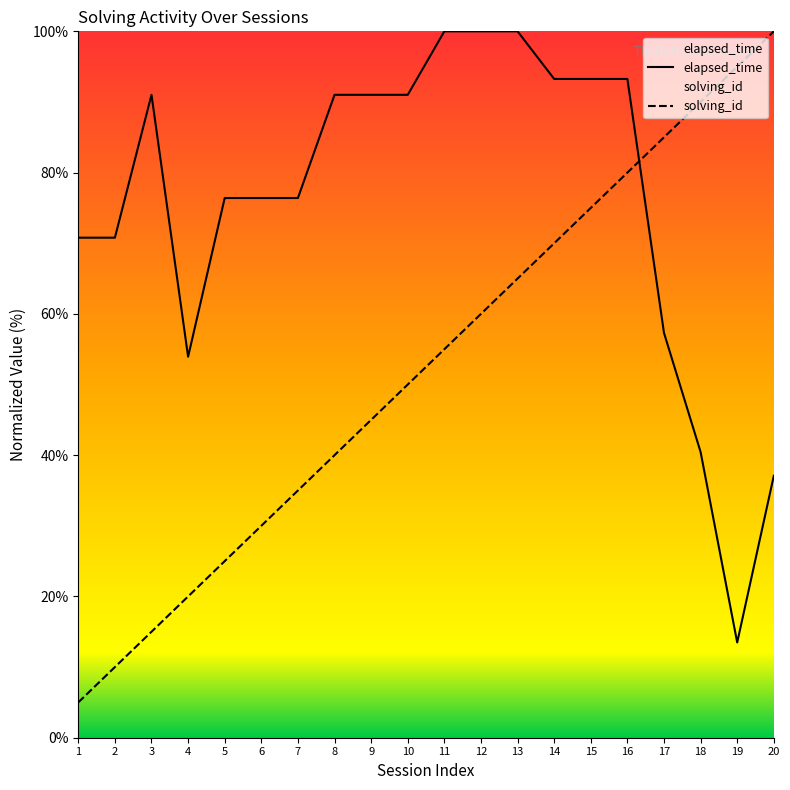

How many lines are shown in the chart?

2